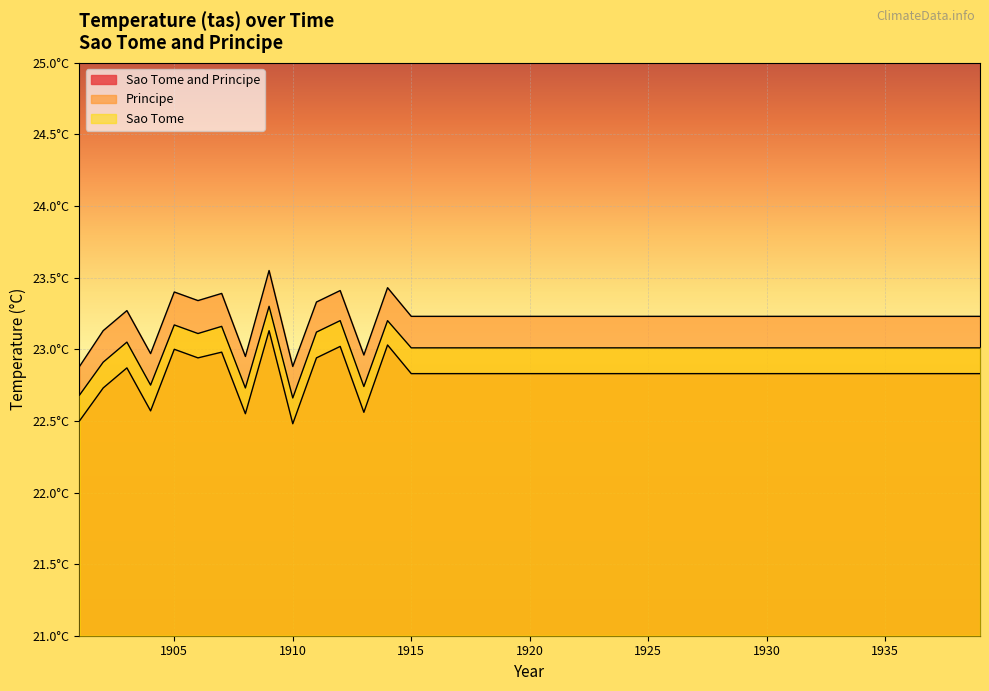

How many data points in Sao Tome are less than 23?

6